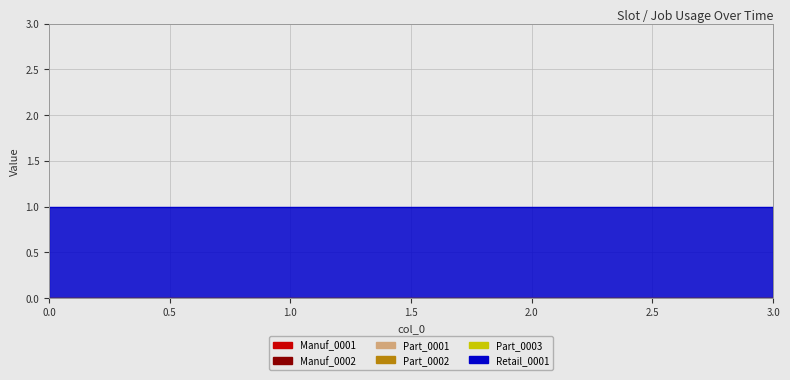

Does the chart have visible grid lines?

Yes